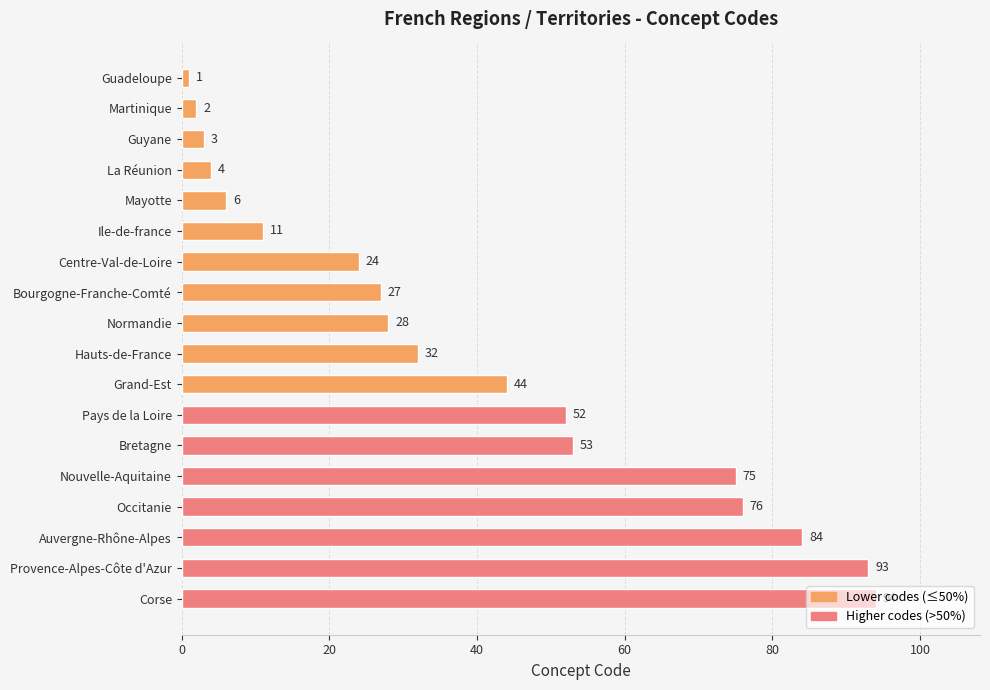

List the labels in order of value, largest first.

Corse, Provence-Alpes-Côte d'Azur, Auvergne-Rhône-Alpes, Occitanie, Nouvelle-Aquitaine, Bretagne, Pays de la Loire, Grand-Est, Hauts-de-France, Normandie, Bourgogne-Franche-Comté, Centre-Val-de-Loire, Ile-de-france, Mayotte, La Réunion, Guyane, Martinique, Guadeloupe